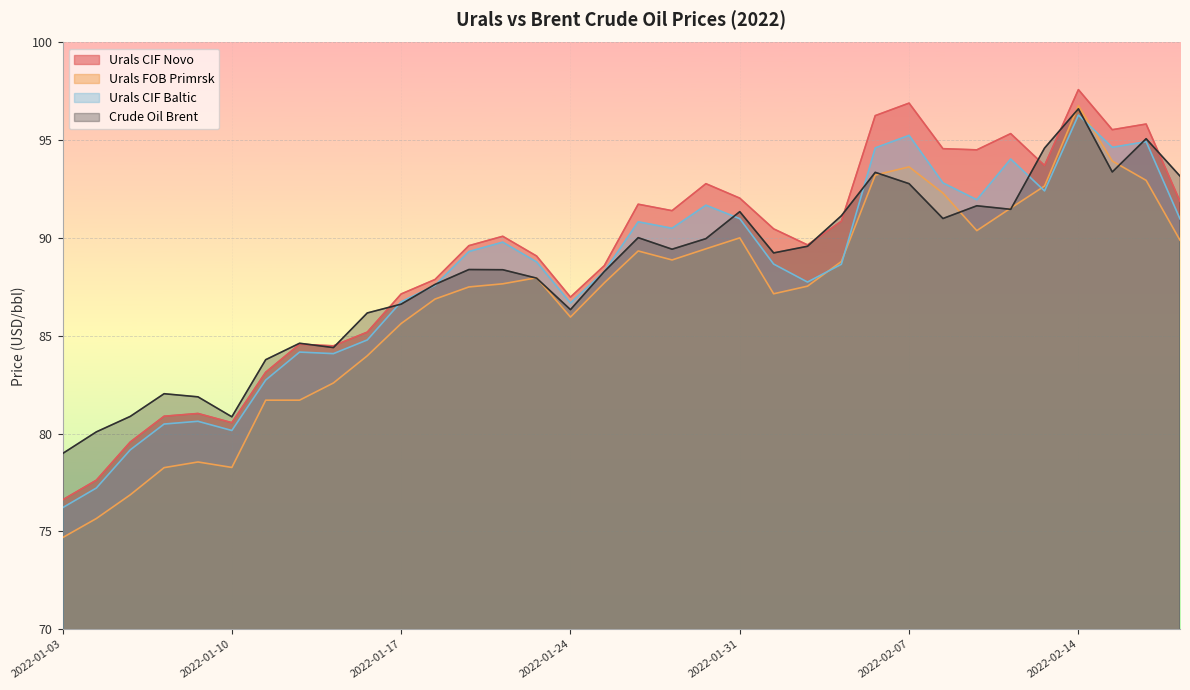

Where do Urals CIF Novo and Crude Oil Brent first cross each other?

2022-01-12 and 2022-01-13